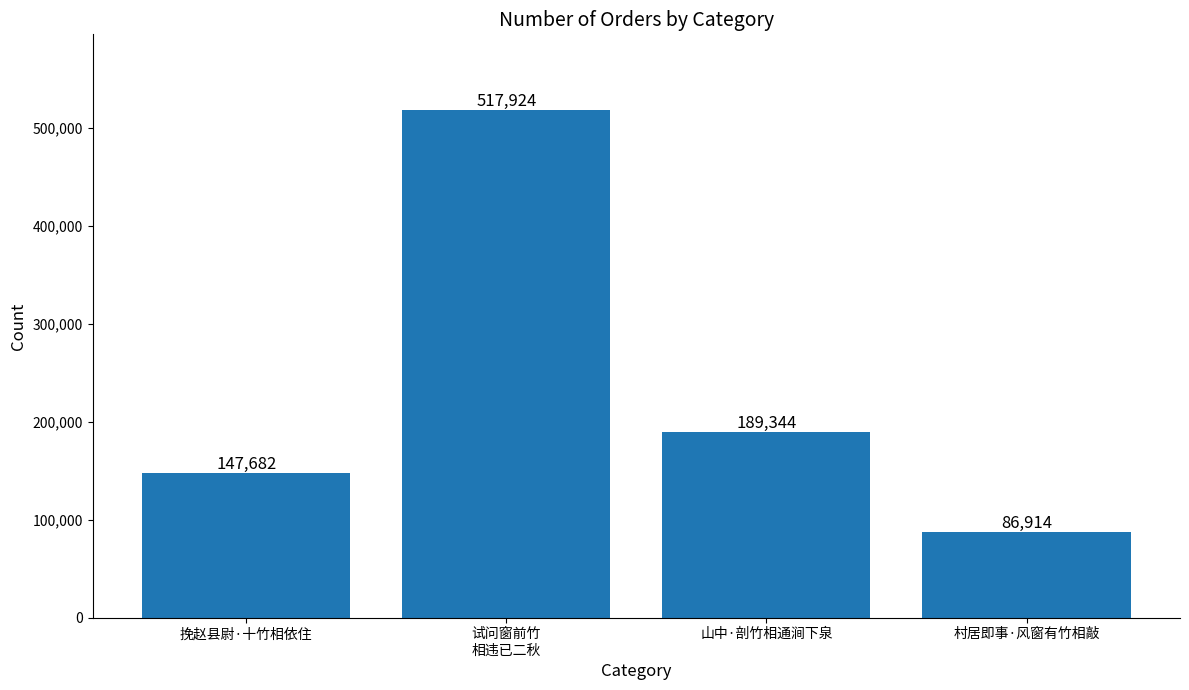

True or false: the data shows 74907 at 挽赵县尉·十竹相依住.

False